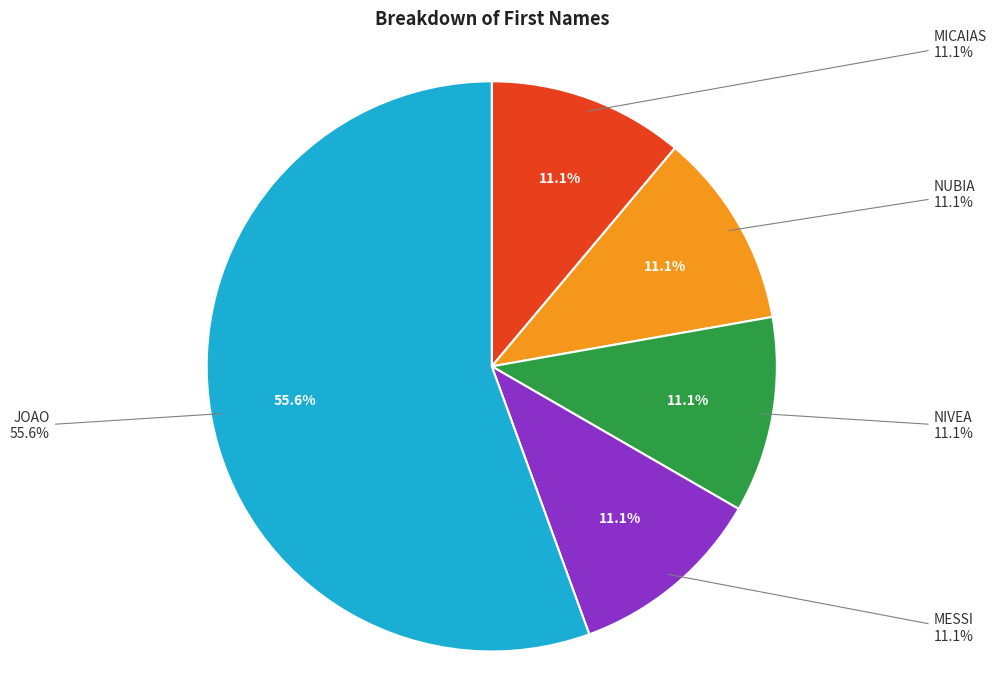

Rank the categories by value from highest to lowest.

JOAO, MICAIAS, NUBIA, NIVEA, MESSI